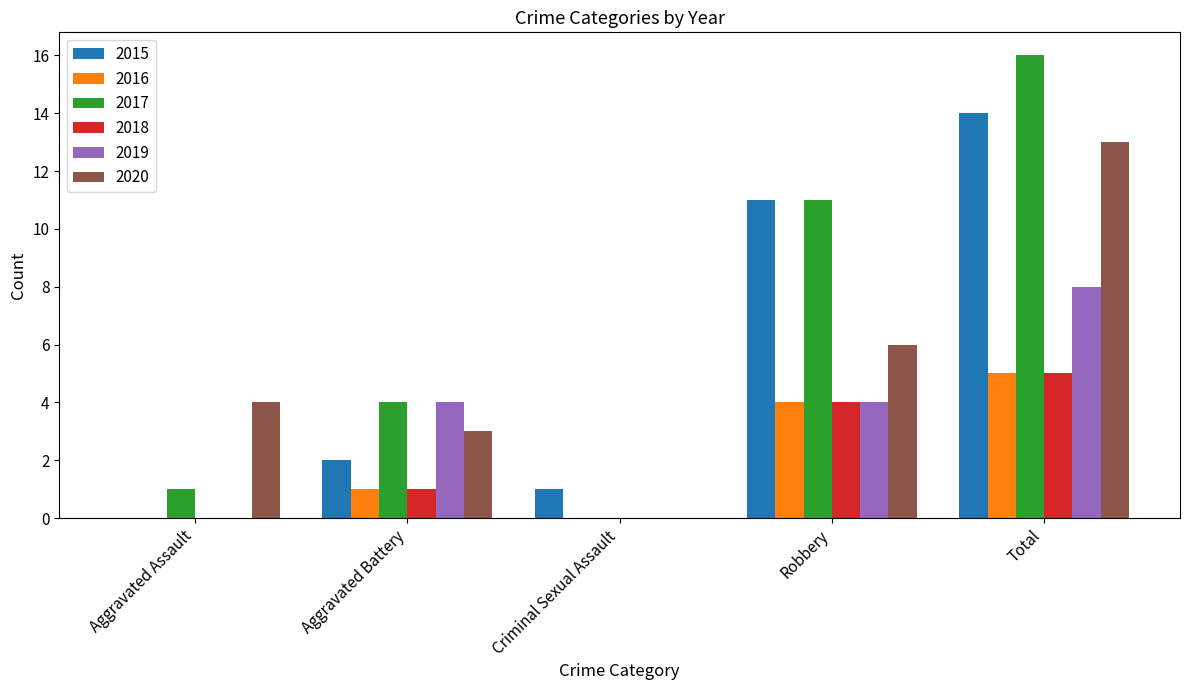

What is the sum of all 2019 values?

16